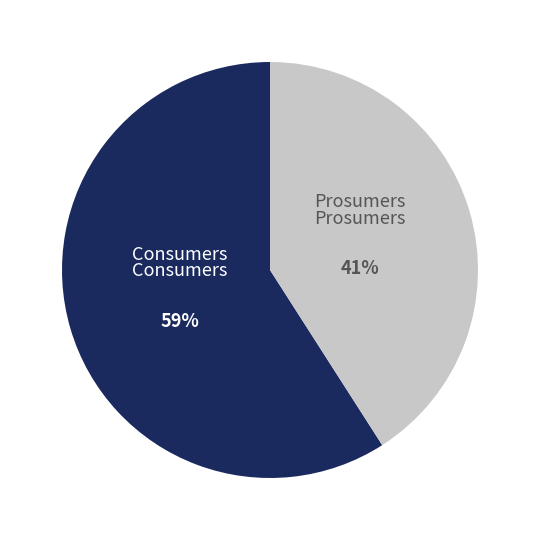

Which slice is the smallest?

Prosumers